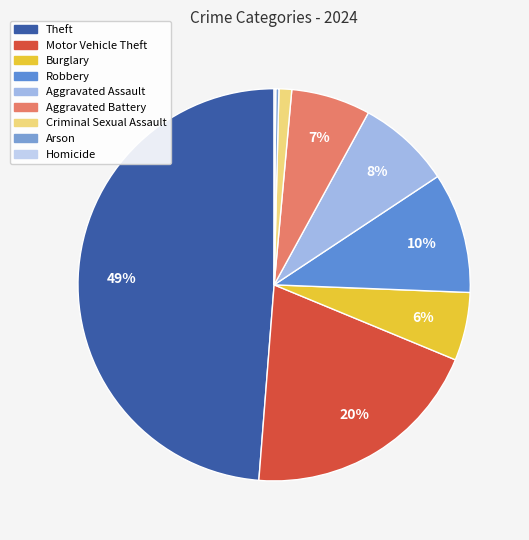

To the nearest percent, what portion does Burglary represent?

6%